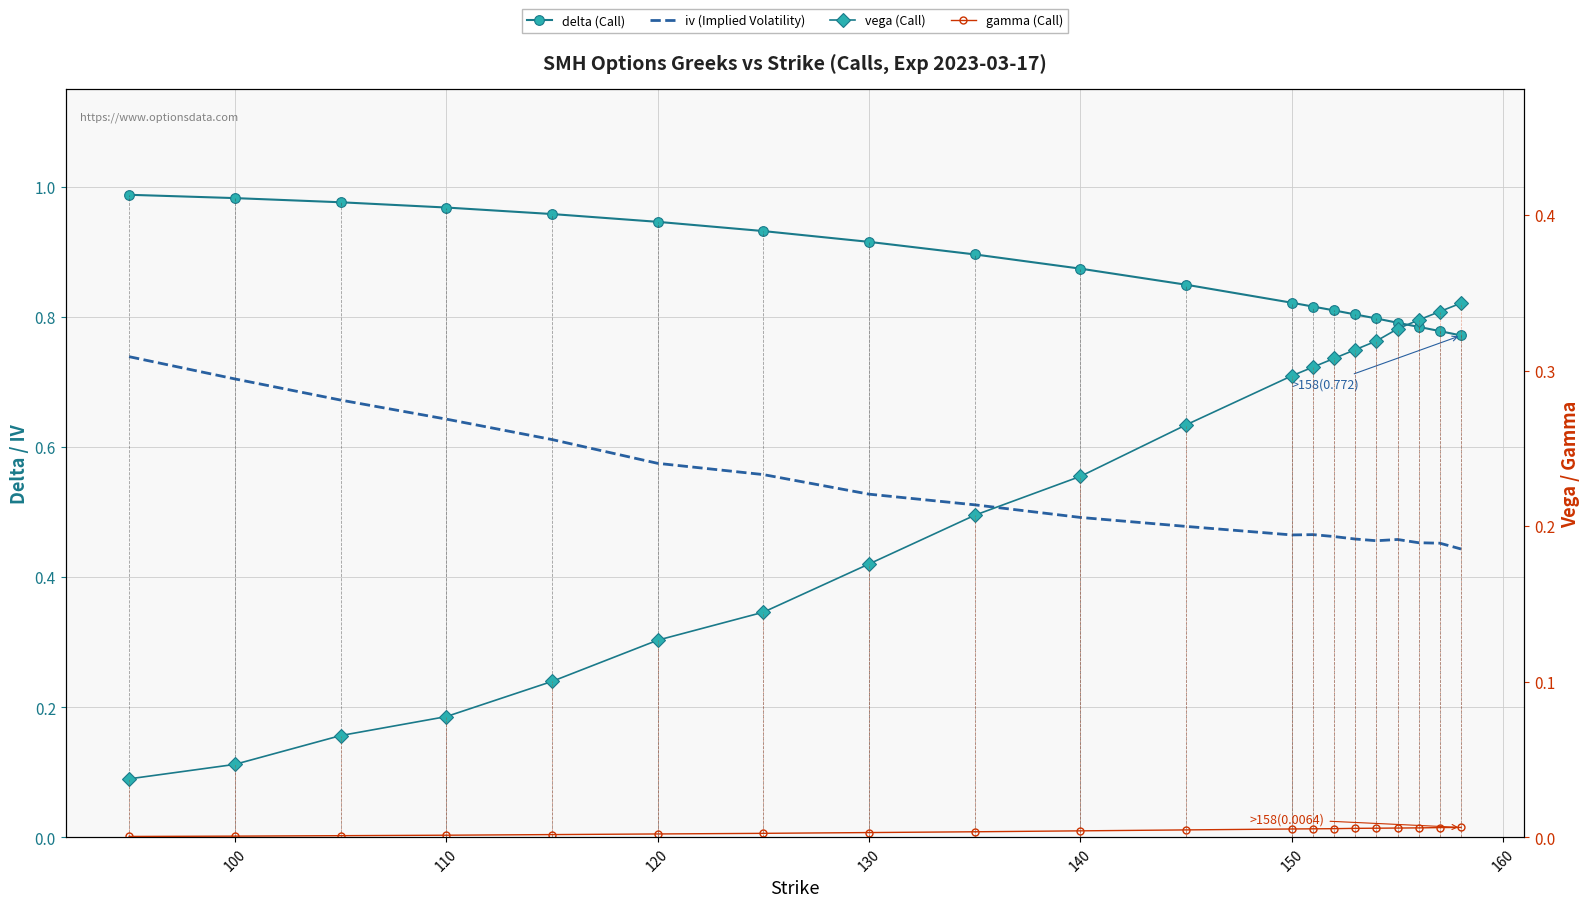

Which series changed the most between 130 and 9?

vega (Call)